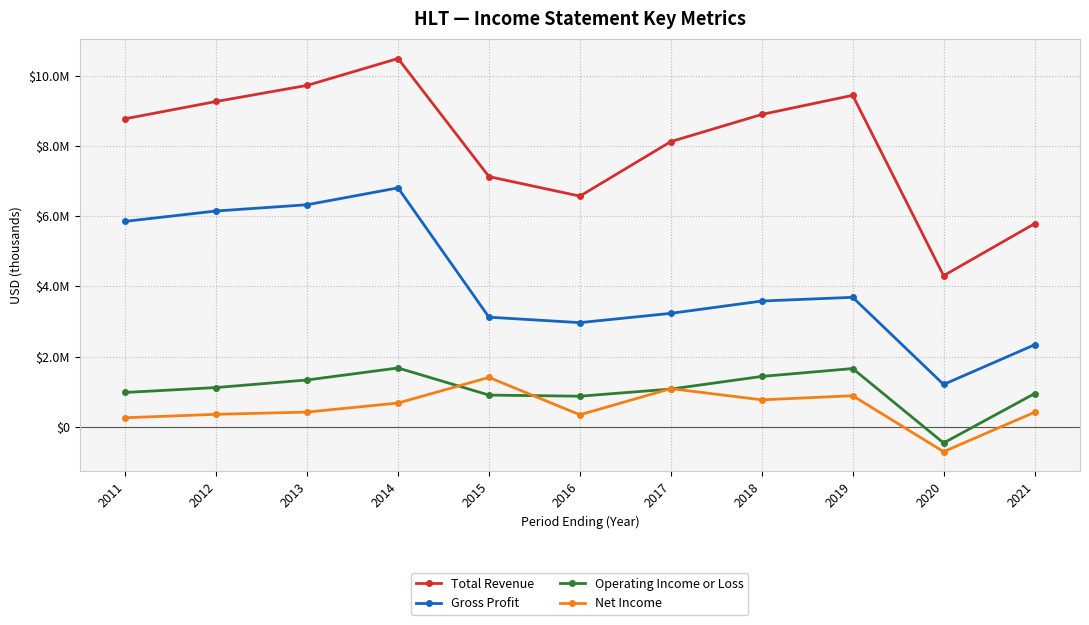

Which series changed the most between 2015 and 2017?

Total Revenue